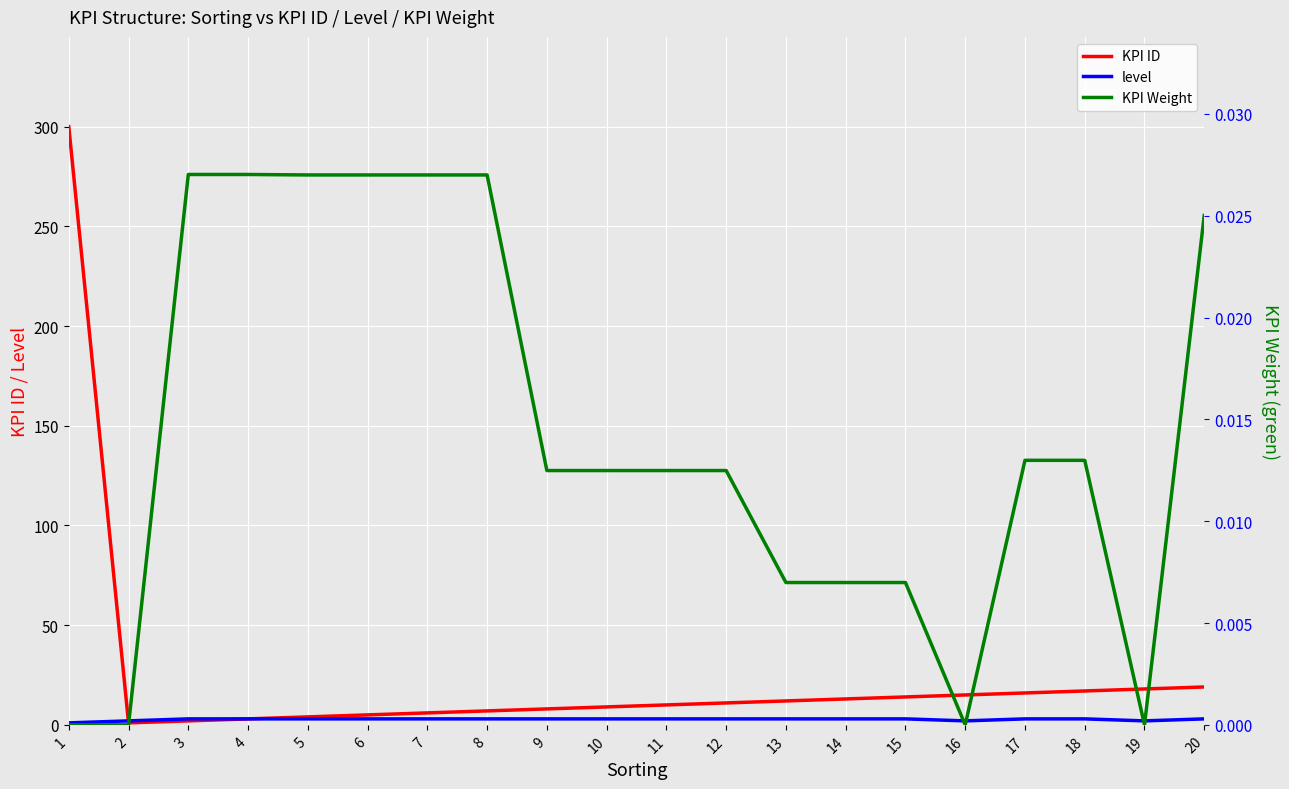

At which category does the chart reach its minimum across all series?

1